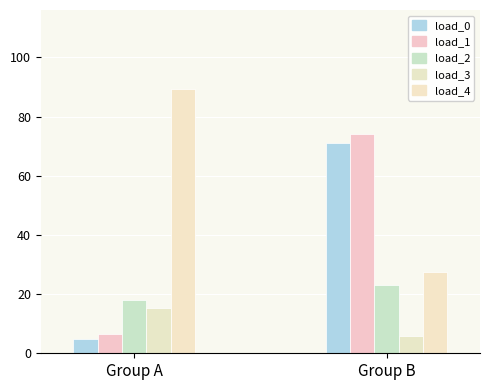

Does the chart contain any negative values?

No